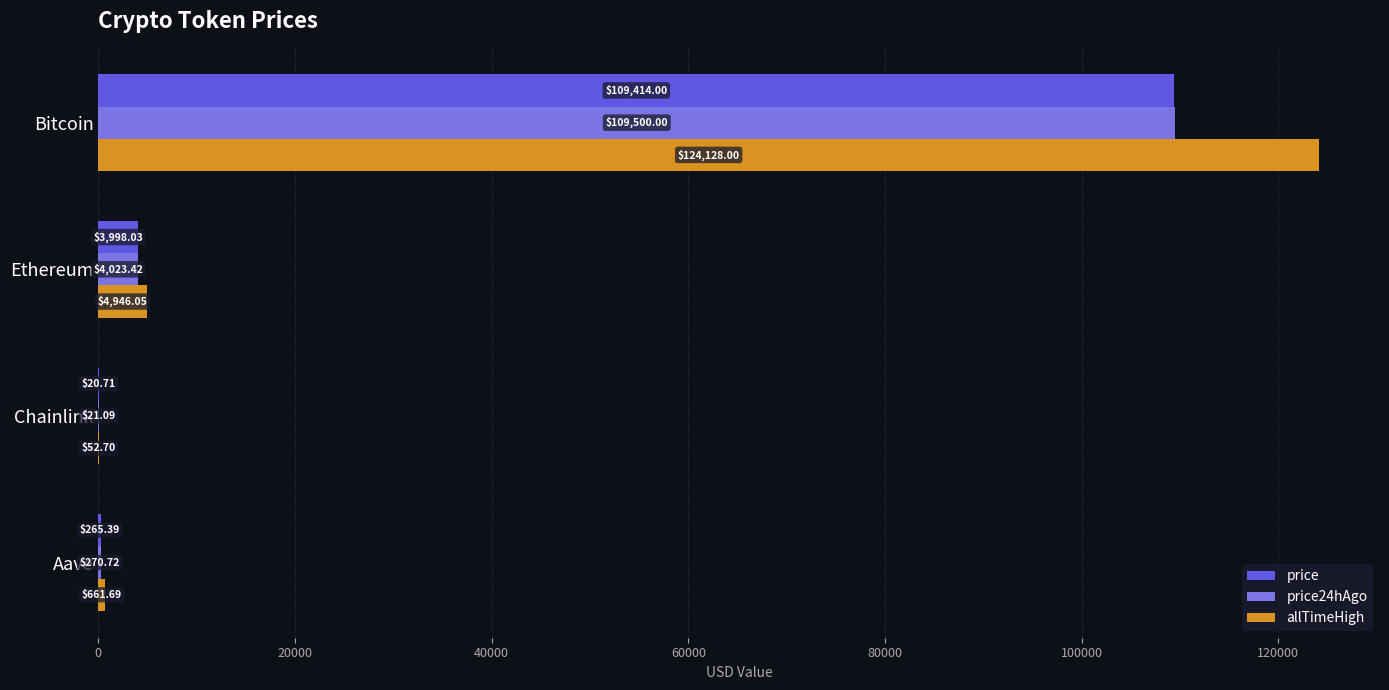

Where is price24hAgo nearest to the value 54760?

Ethereum